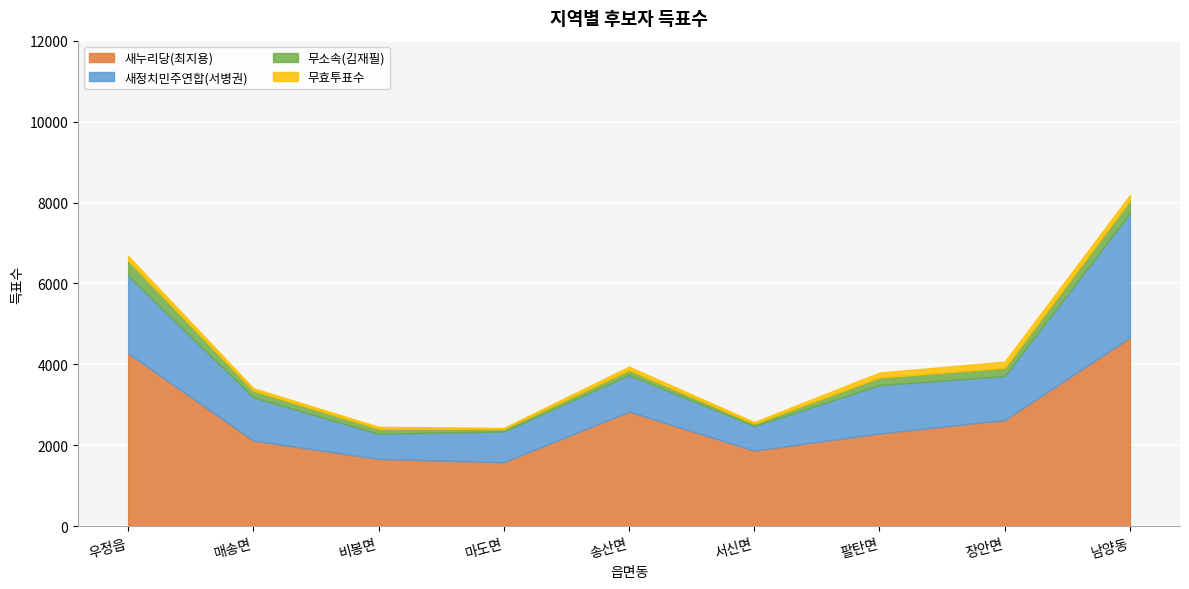

Rank the categories by 새누리당(최지용) value from highest to lowest.

남양동, 우정읍, 송산면, 장안면, 팔탄면, 매송면, 서신면, 비봉면, 마도면